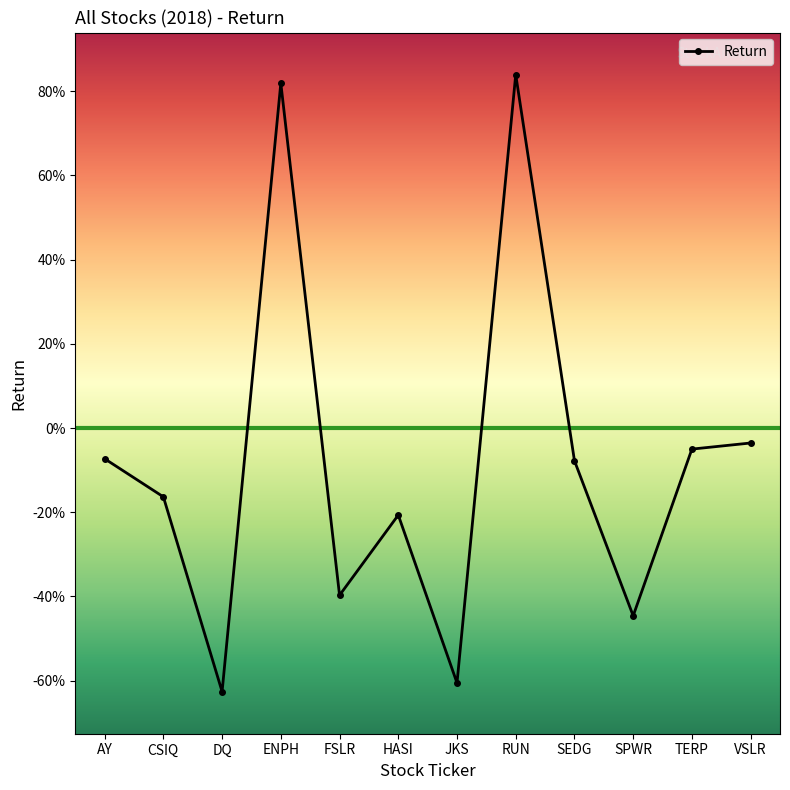

What is the difference between the maximum and minimum values?

1.5